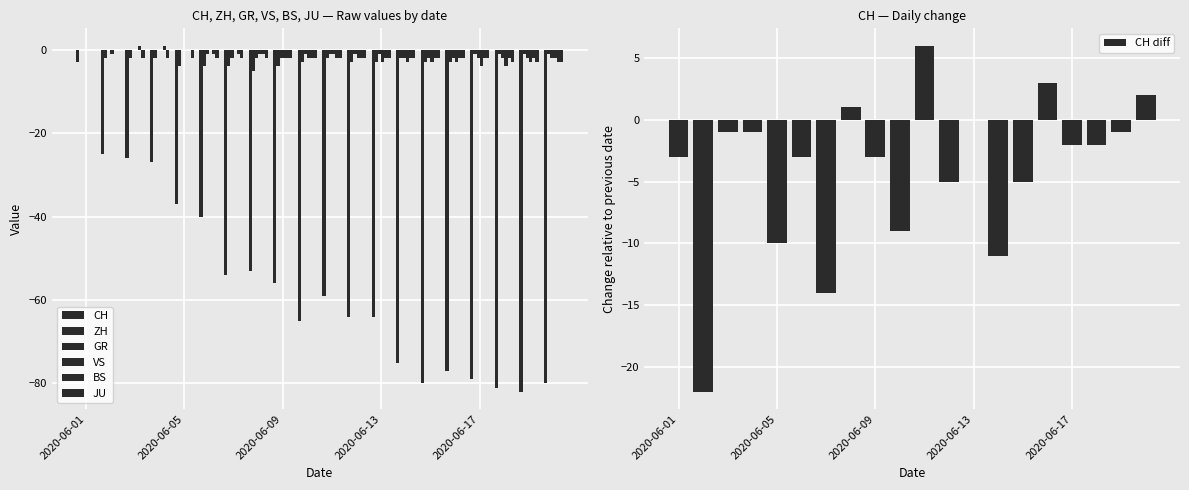

Are the bars grouped side by side (vs. stacked)?

Yes